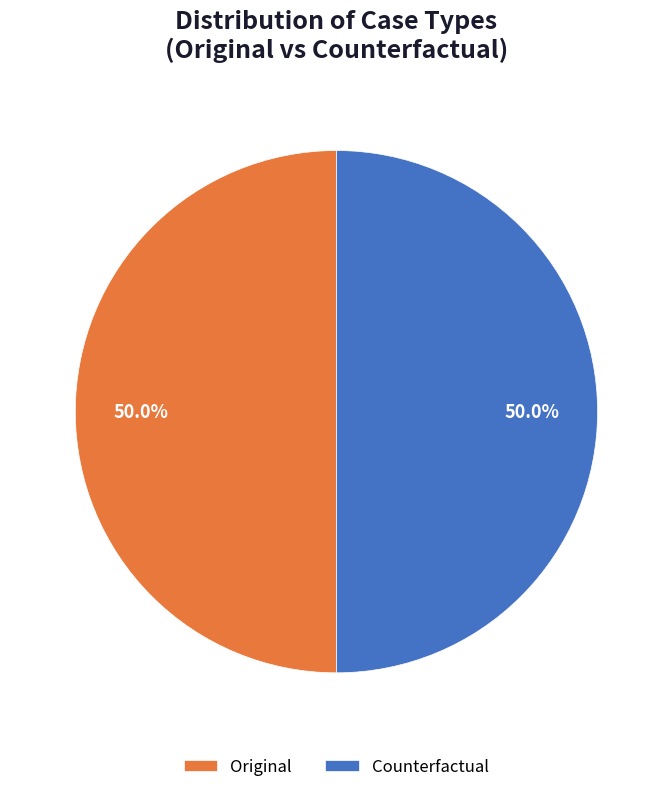

What percentage is the Original slice, to the nearest percent?

50%